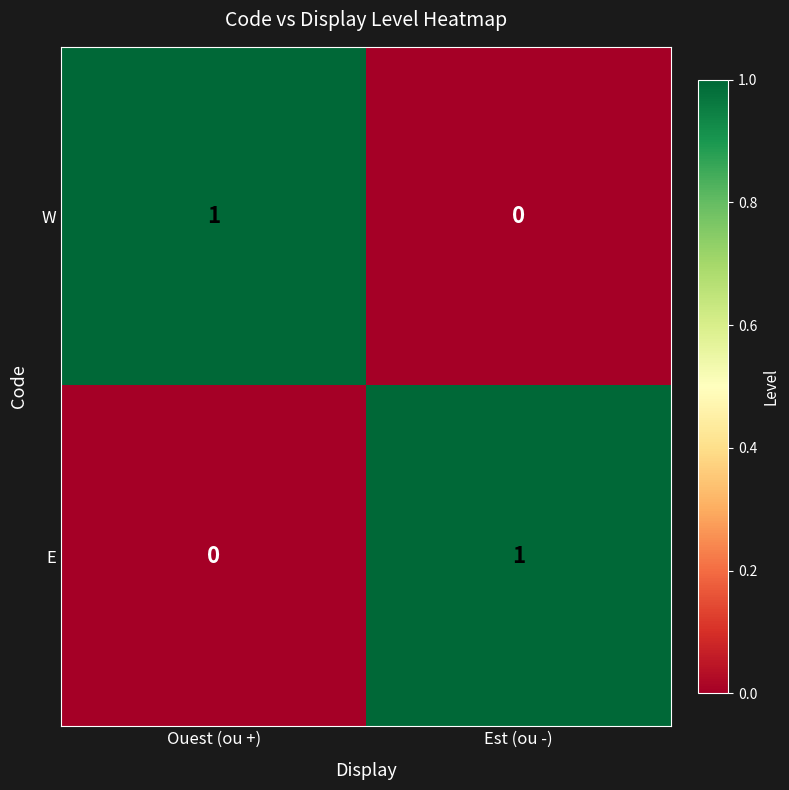

At which label is E closest to 0?

Ouest (ou +)